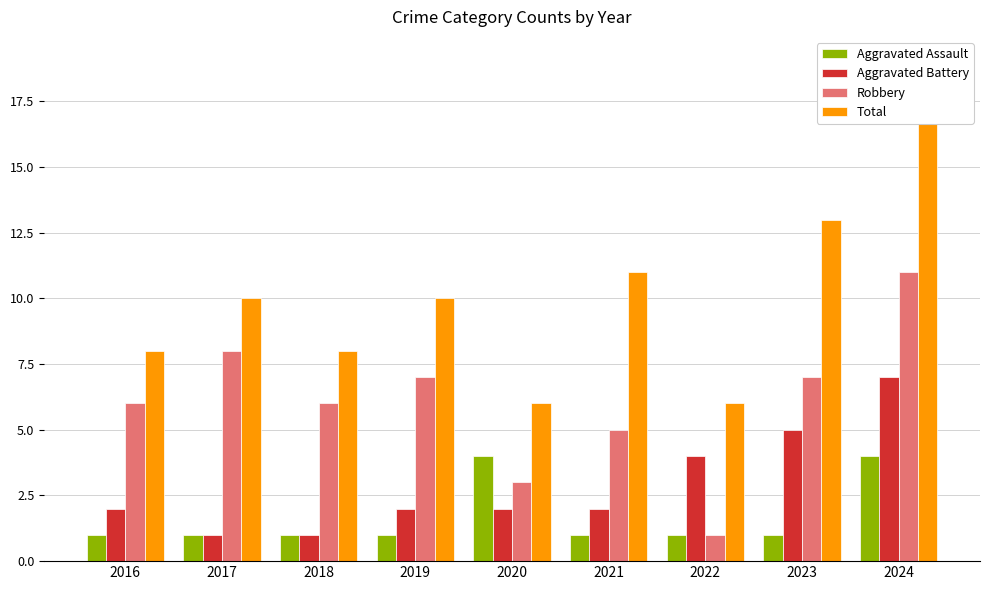

What is the maximum value shown in the chart?

19